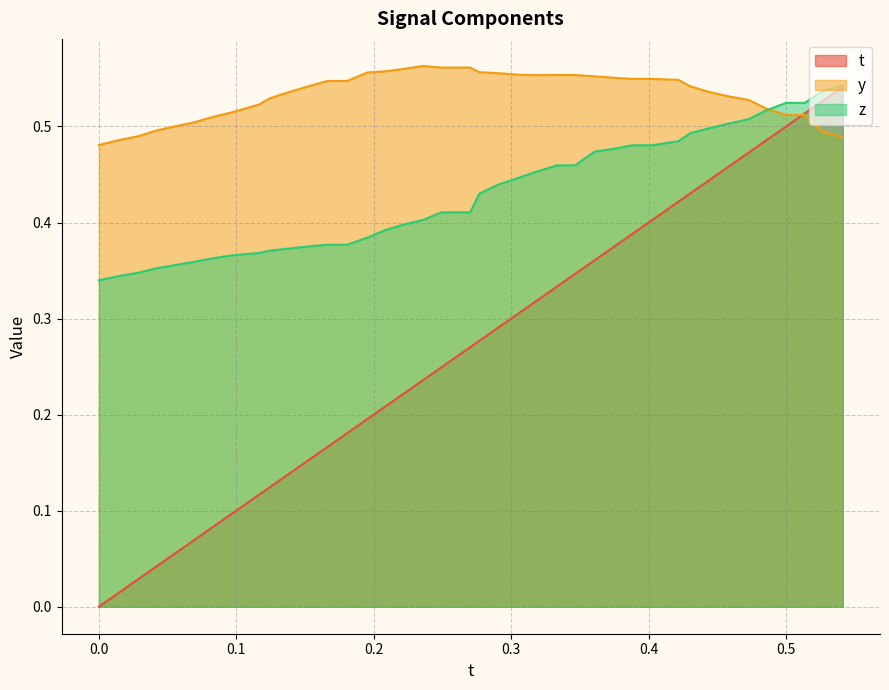

True or false: t and y intersect in this chart.

True